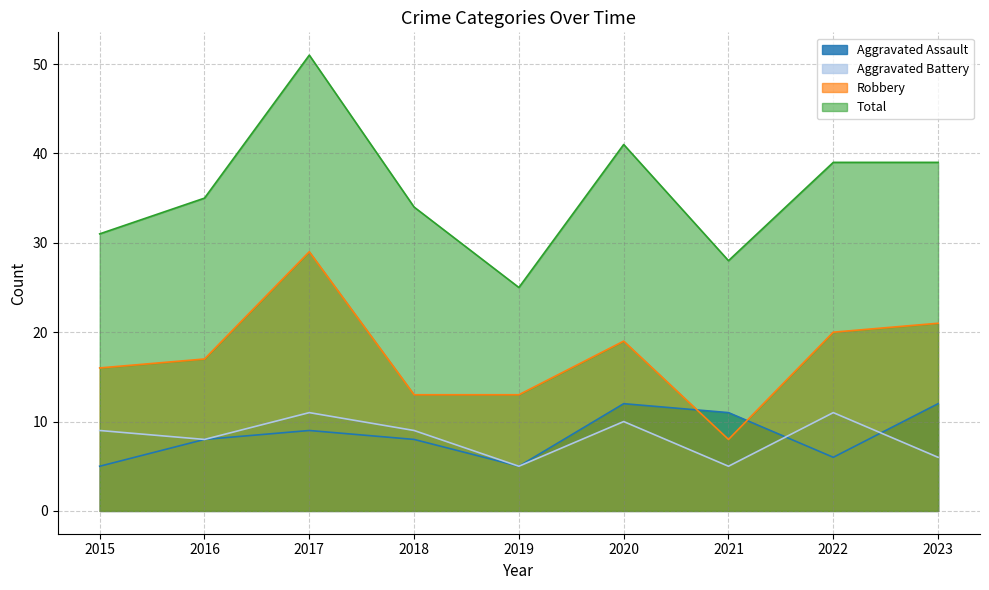

True or false: Total has more than 2 interior local peaks.

False